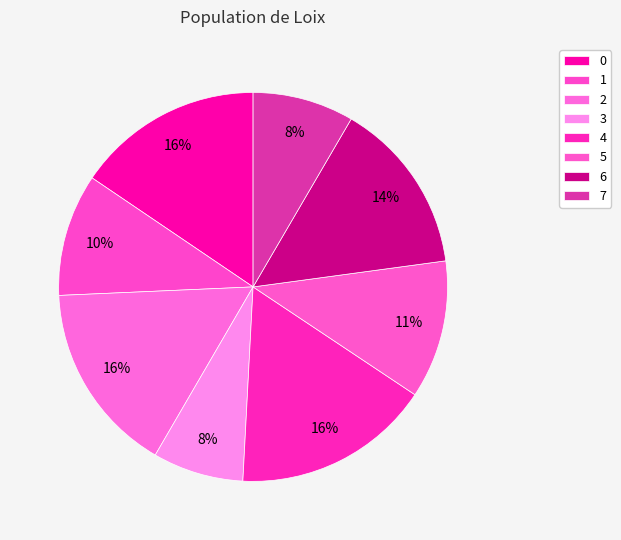

To the nearest percent, what percentage of the pie is 5?

11%